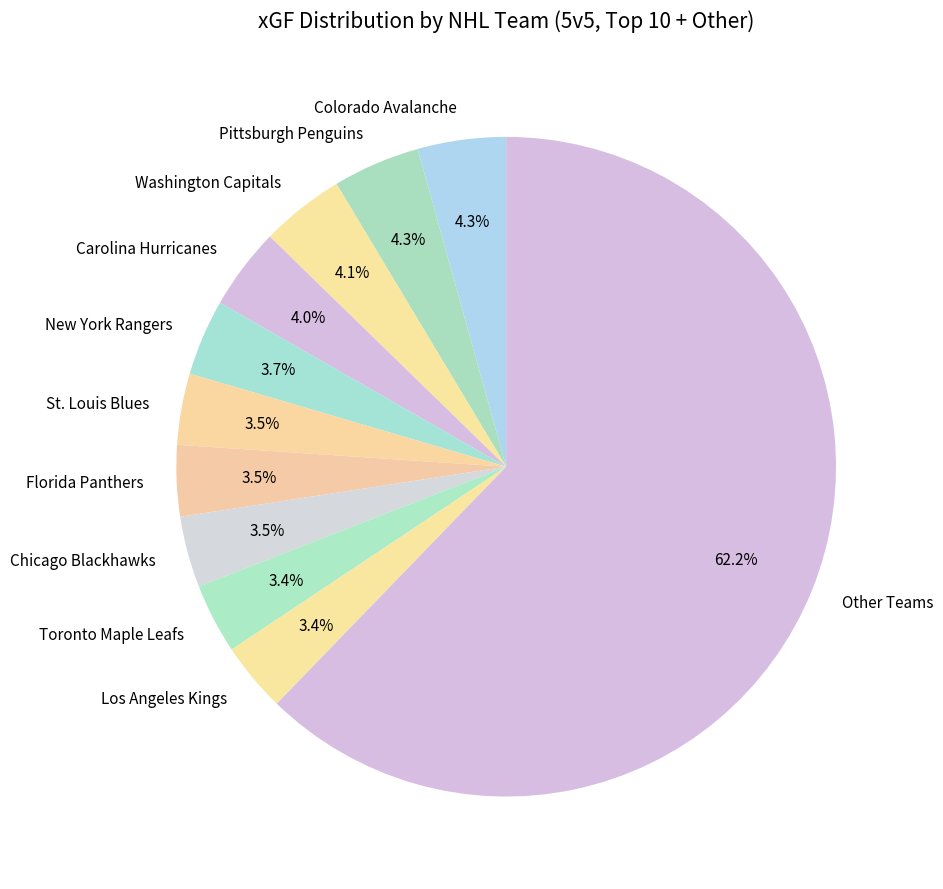

Approximately how many times larger is the value at Carolina Hurricanes compared to Washington Capitals?

1.0